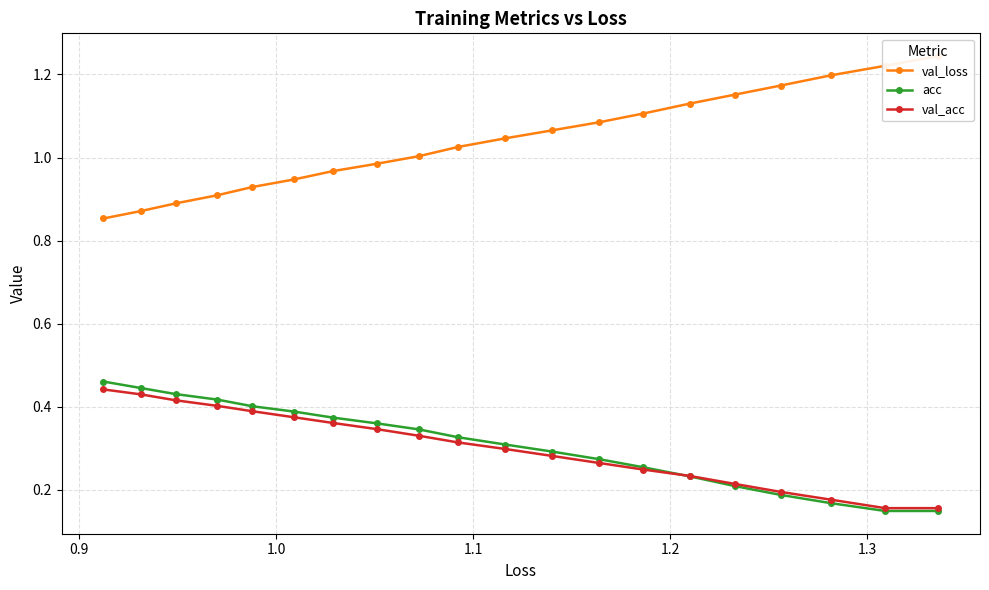

How many val_acc values are between 0 and 1?

20